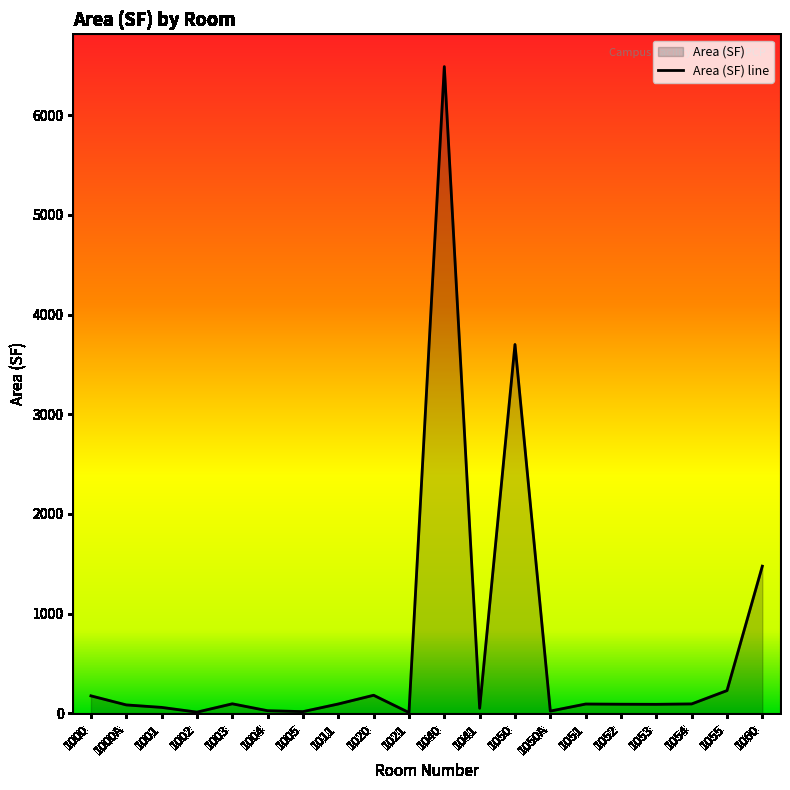

What value does the data have at 1050A?

22.5